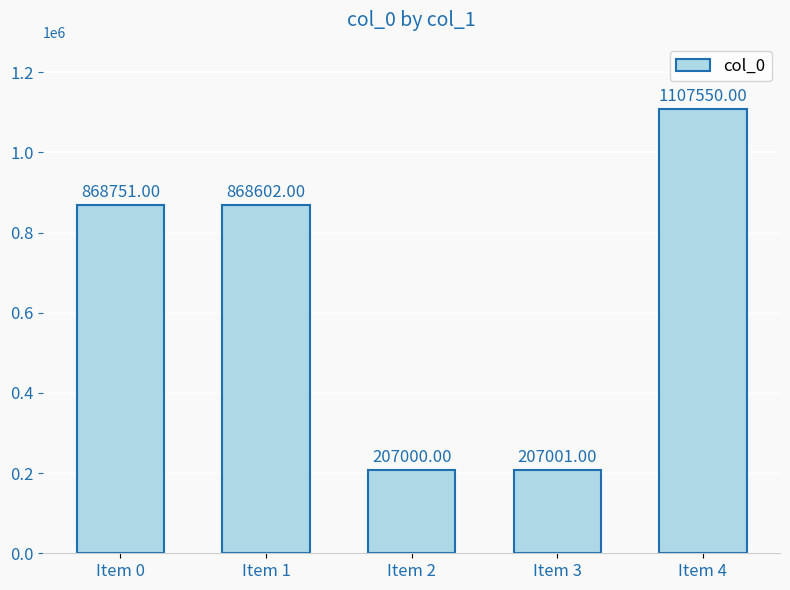

How many series are shown in this chart?

1